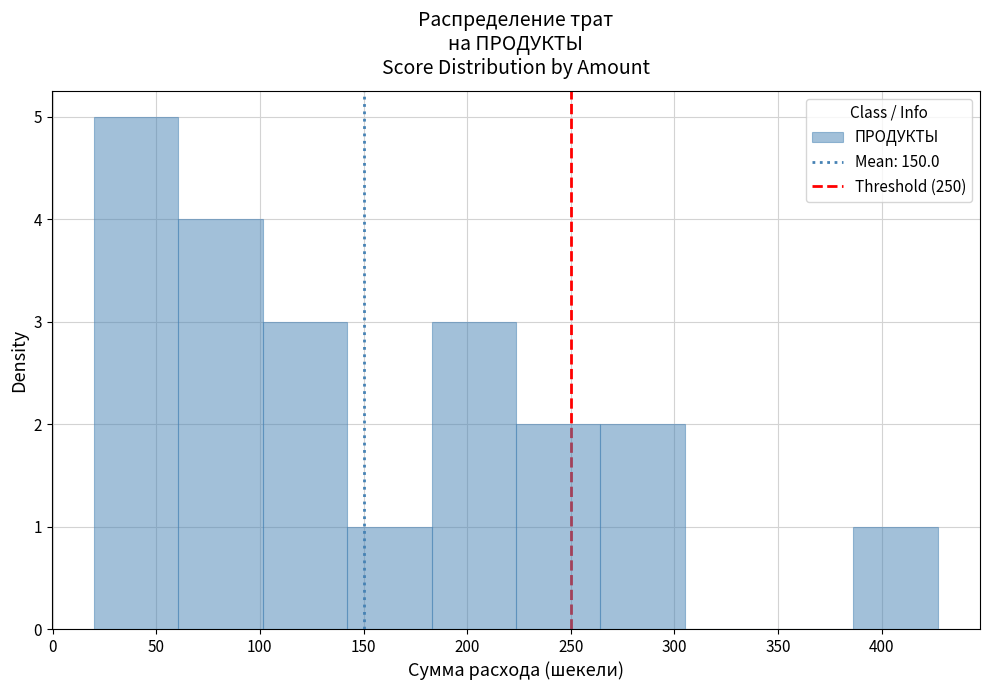

Which range on the x-axis has the tallest bar?

20 to 60